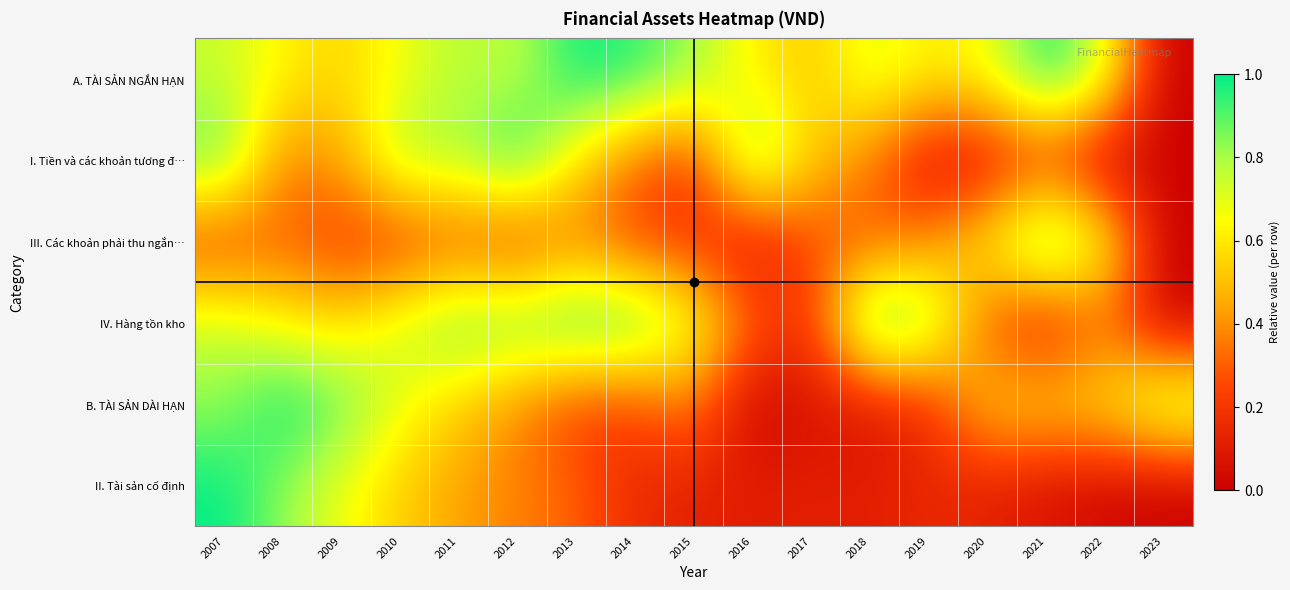

At 2009, list the series in order from smallest to largest.

III. Các khoản phải thu ngắn…, I. Tiền và các khoản tương đ…, A. TÀI SẢN NGẮN HẠN, IV. Hàng tồn kho, II. Tài sản cố định, B. TÀI SẢN DÀI HẠN